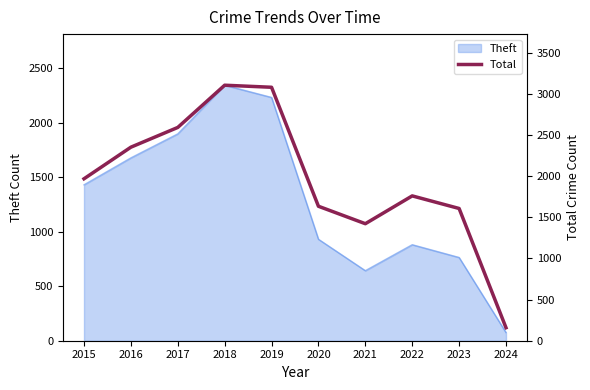

The value at 2021 is 2000. True or false?

False